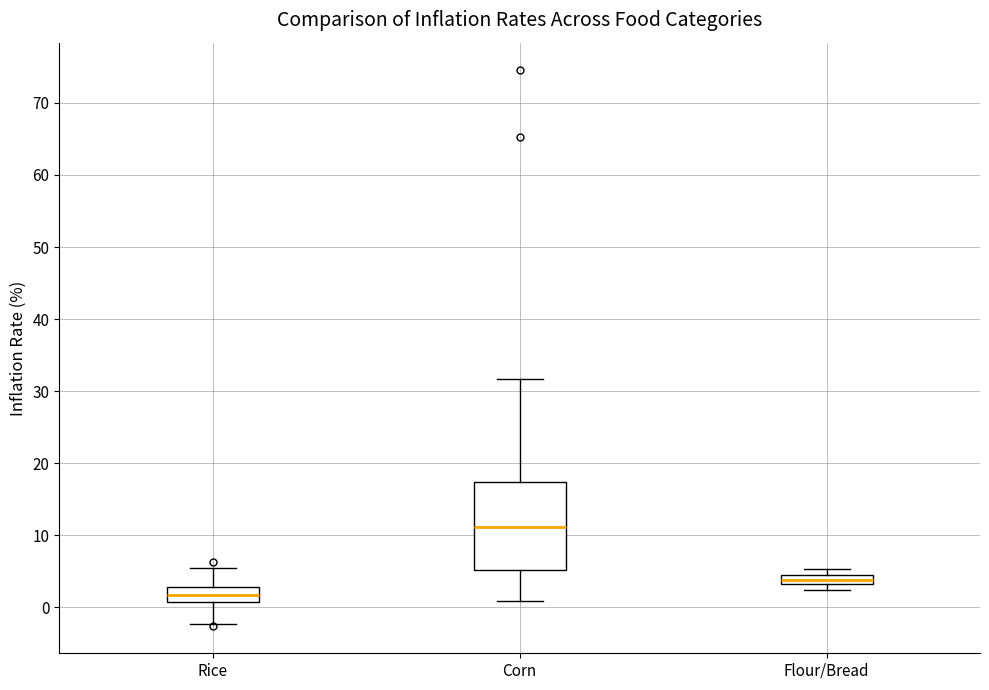

Comparing the boxes themselves (not the whiskers), which one is the tallest?

Corn